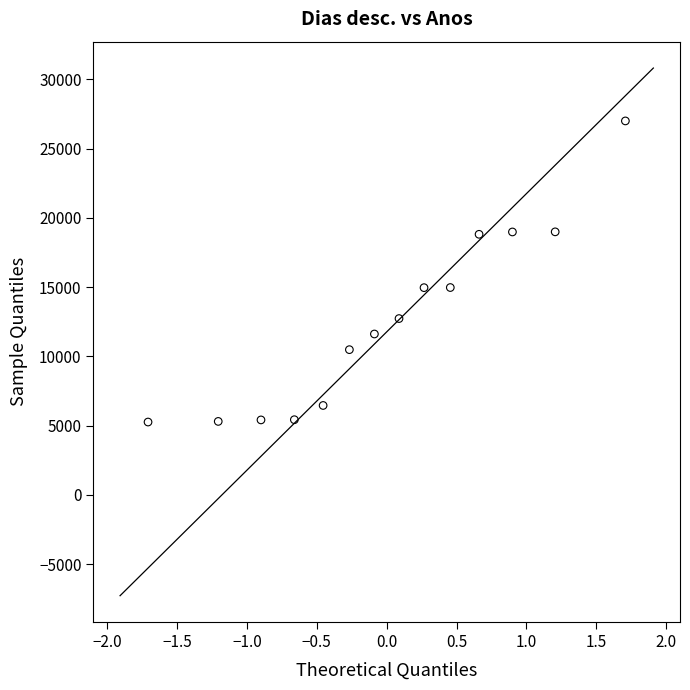

What is the range of Y values (max minus min)?

21747